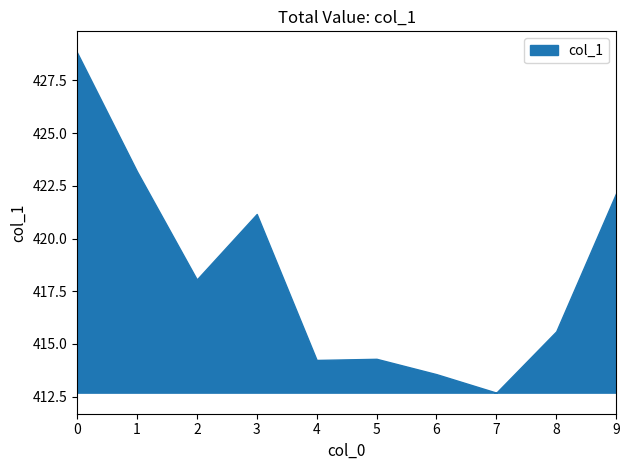

What is the value of the 2nd point from the left?

423.2